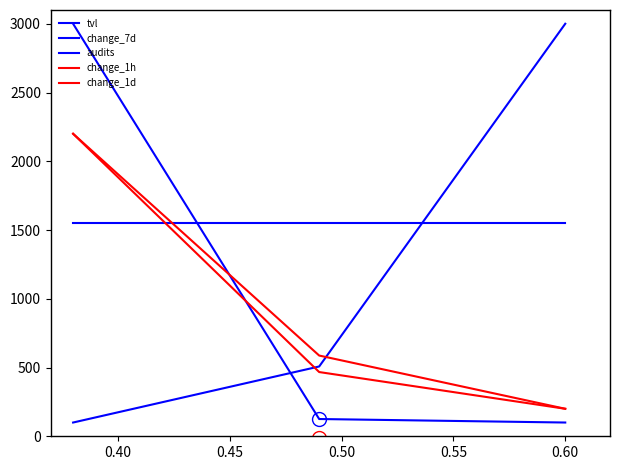

At how many categories does at least one series exceed 2083?

2